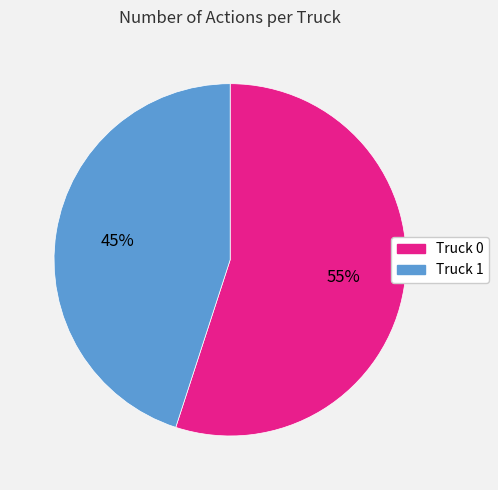

Rank the categories by value from highest to lowest.

Truck 0, Truck 1